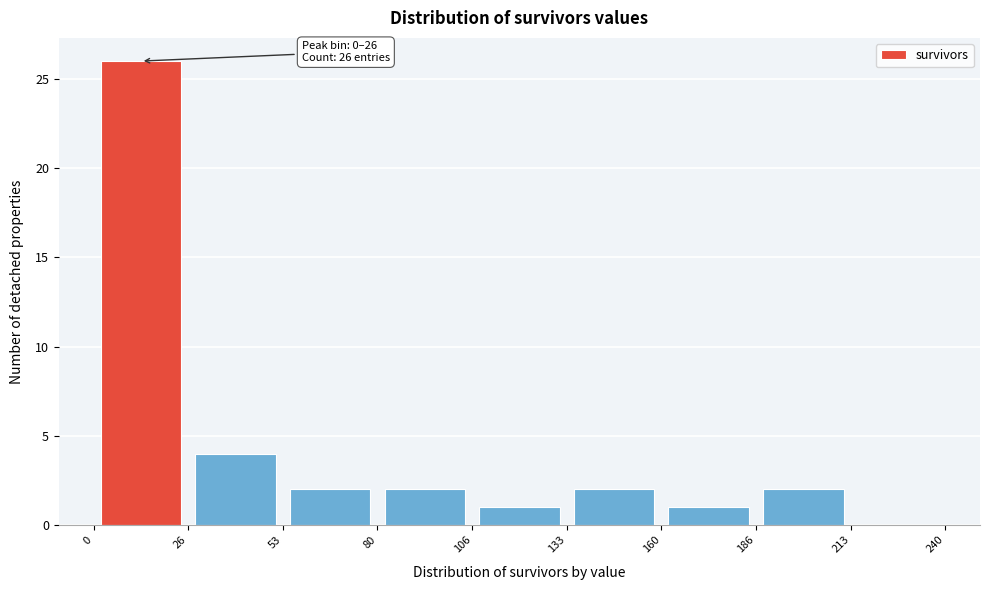

Over which range of the x-axis is the bar tallest?

0 to 26